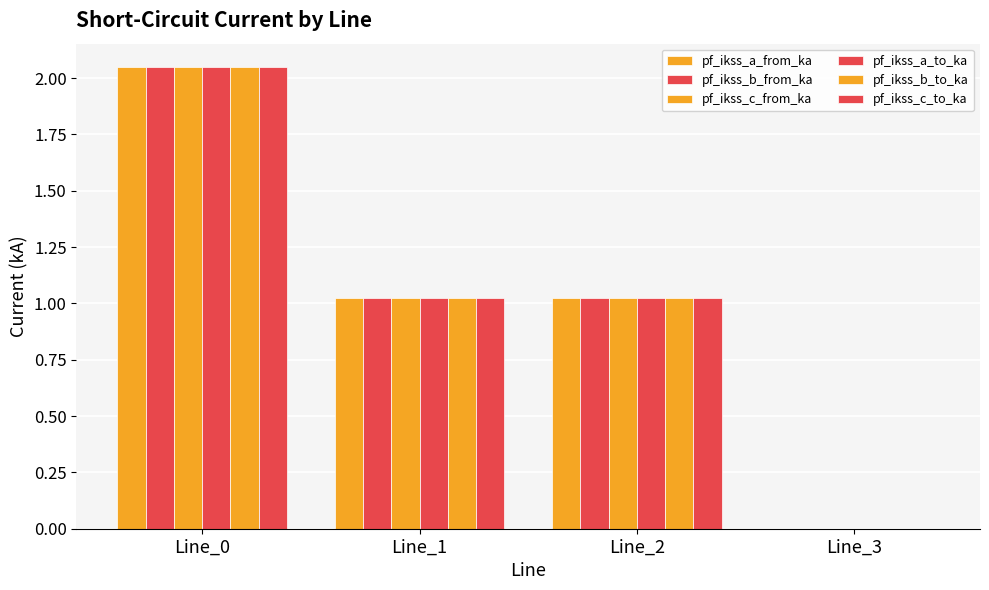

Reading right to left, transcribe all the data shown in this chart.

pf_ikss_a_from_ka: Line_3=0.0	Line_2=1.0	Line_1=1.0	Line_0=2.0
pf_ikss_b_from_ka: Line_3=0.0	Line_2=1.0	Line_1=1.0	Line_0=2.0
pf_ikss_c_from_ka: Line_3=0.0	Line_2=1.0	Line_1=1.0	Line_0=2.0
pf_ikss_a_to_ka: Line_3=0.0	Line_2=1.0	Line_1=1.0	Line_0=2.0
pf_ikss_b_to_ka: Line_3=0.0	Line_2=1.0	Line_1=1.0	Line_0=2.0
pf_ikss_c_to_ka: Line_3=0.0	Line_2=1.0	Line_1=1.0	Line_0=2.0